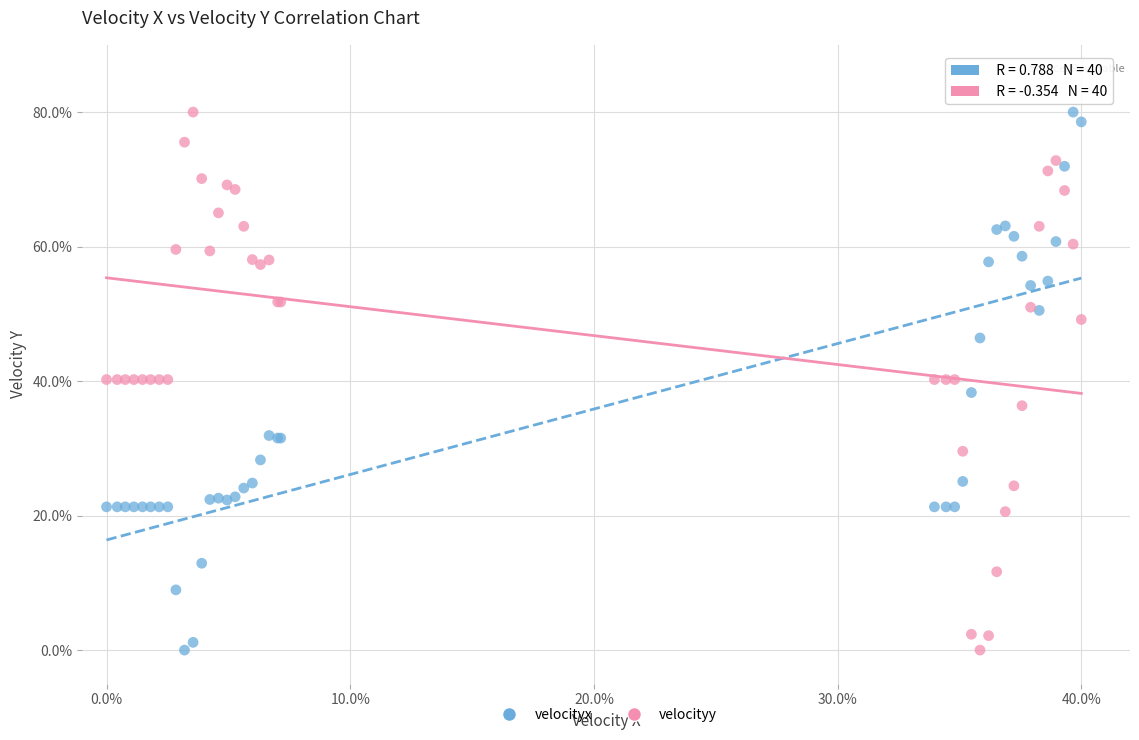

What are all the series names shown in the legend?

velocityx, velocityy